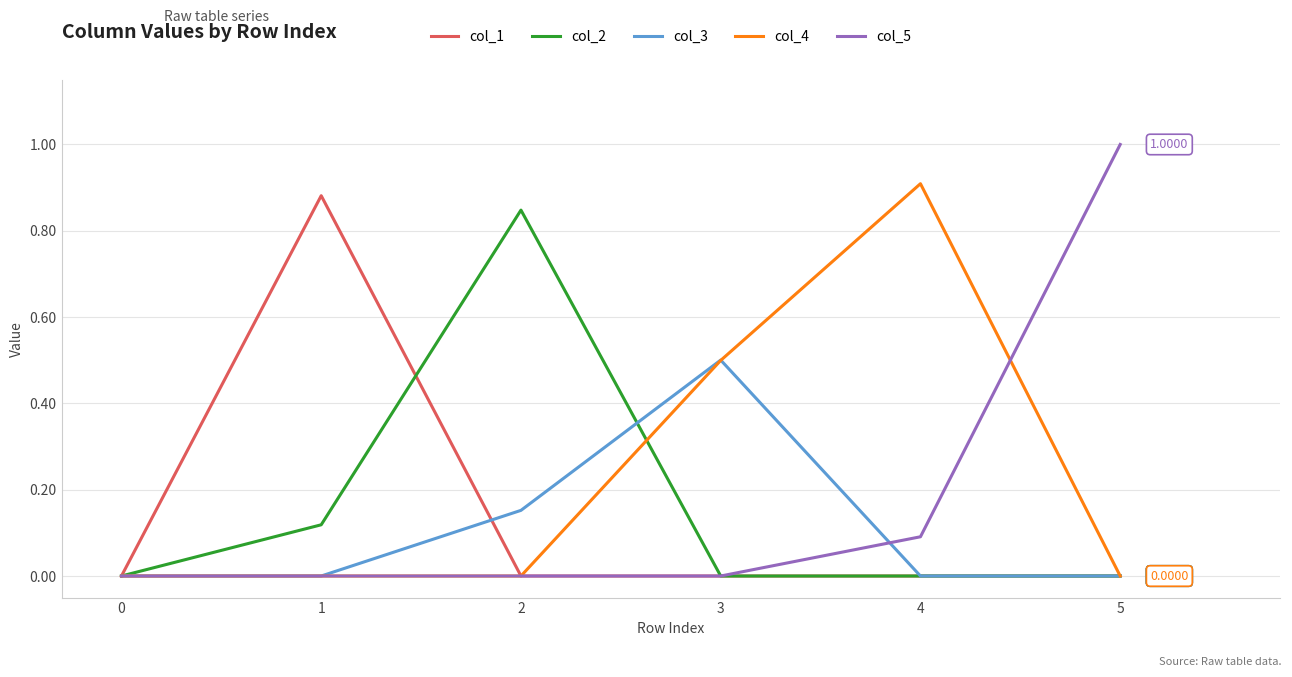

Where is the first local maximum for col_2?

2